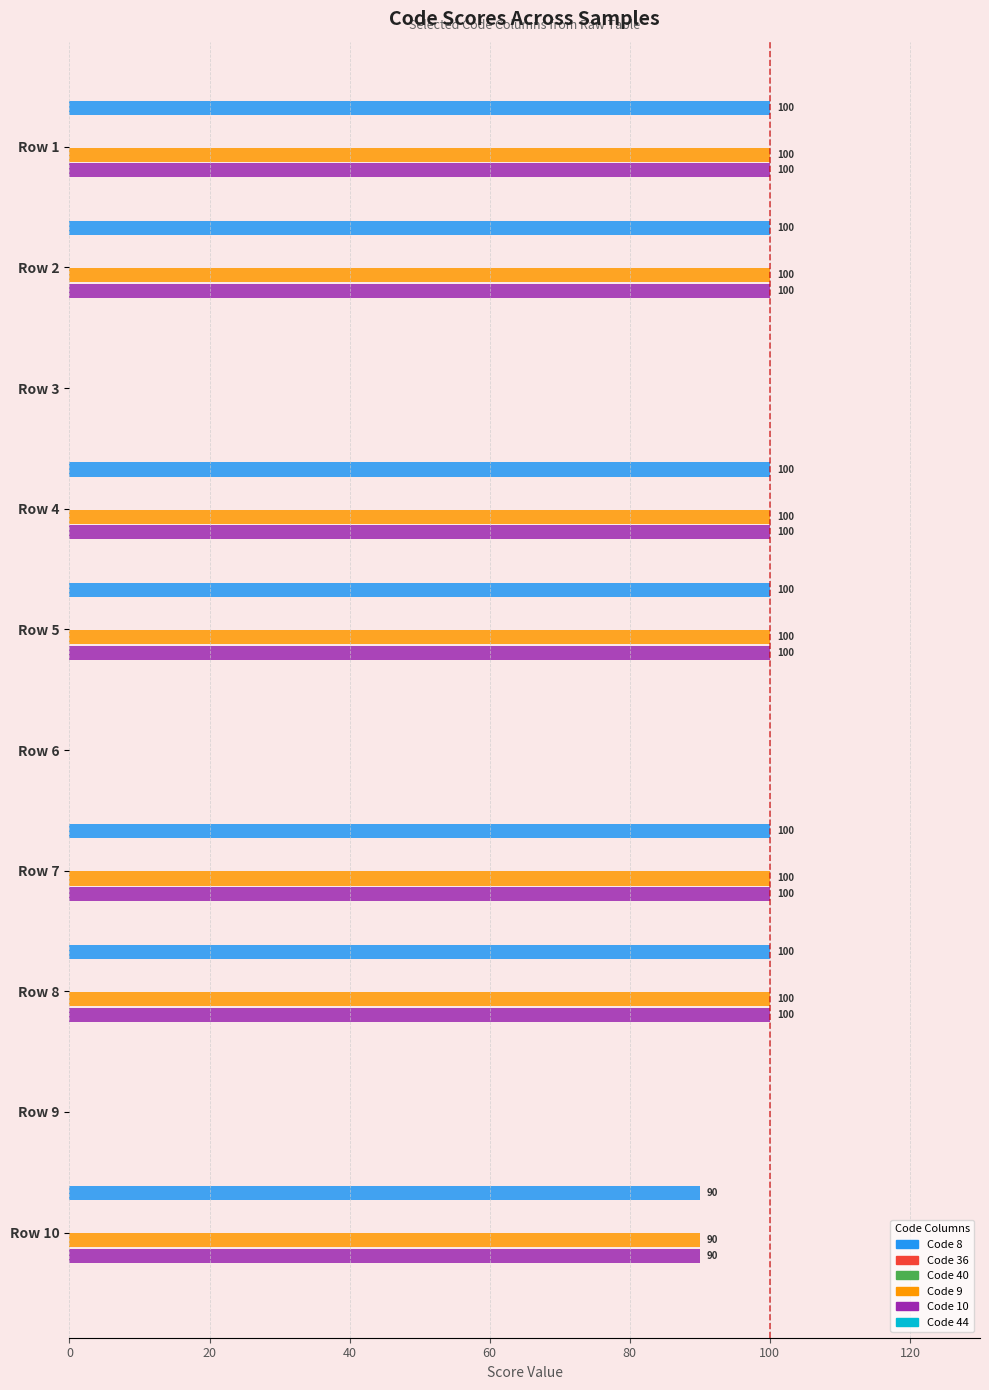

What value does the Code 9 series have at Row 5?

100.0